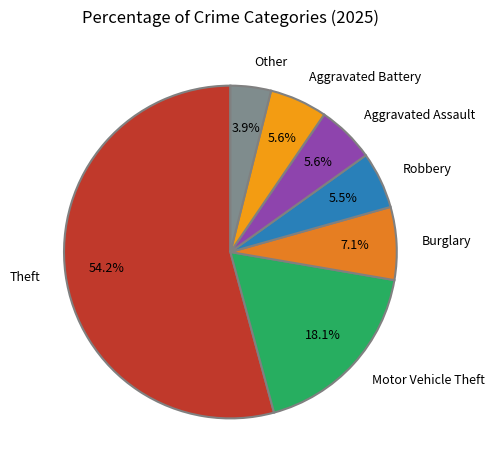

To the nearest percent, what is the combined percentage of Burglary and Theft?

61%